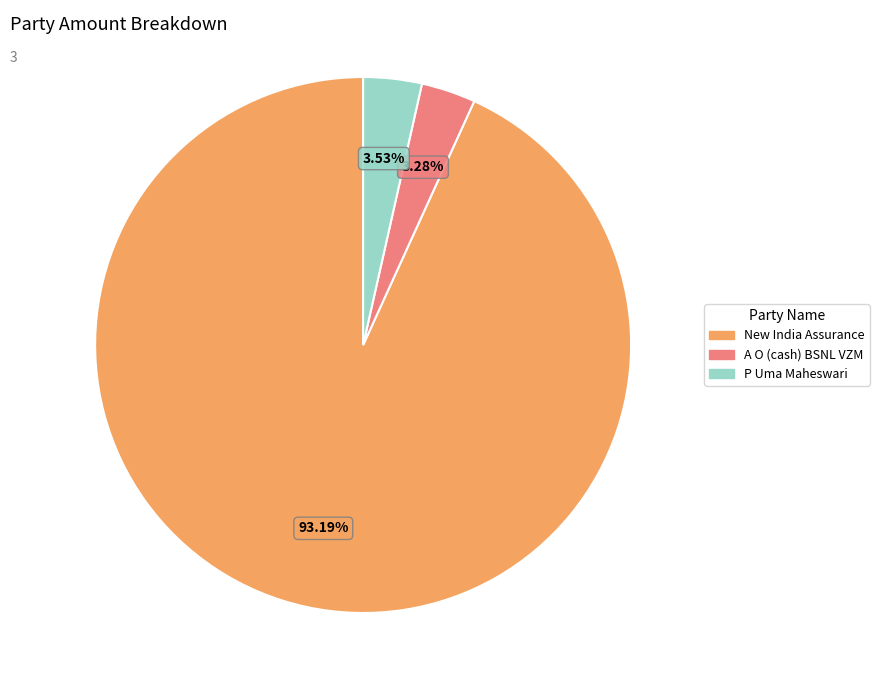

How many segments does this pie chart have?

3